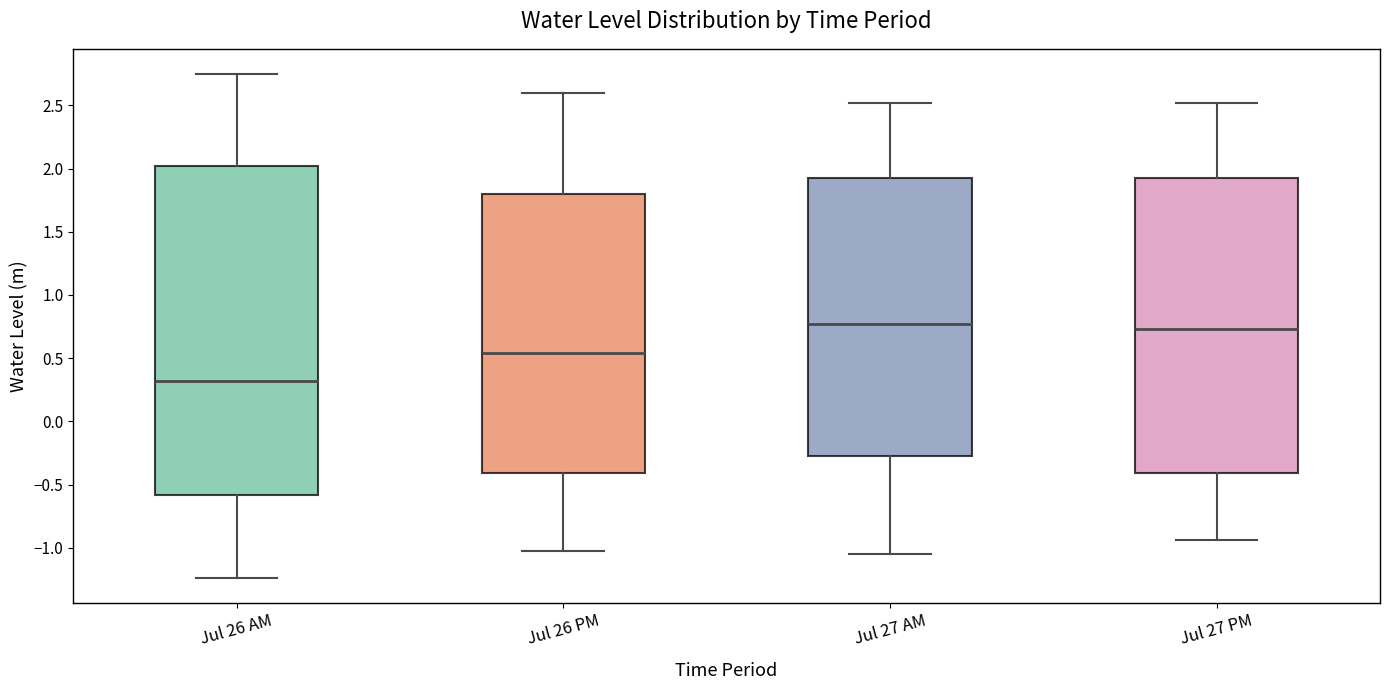

Comparing the boxes themselves (not the whiskers), which one is the tallest?

Jul 26 AM